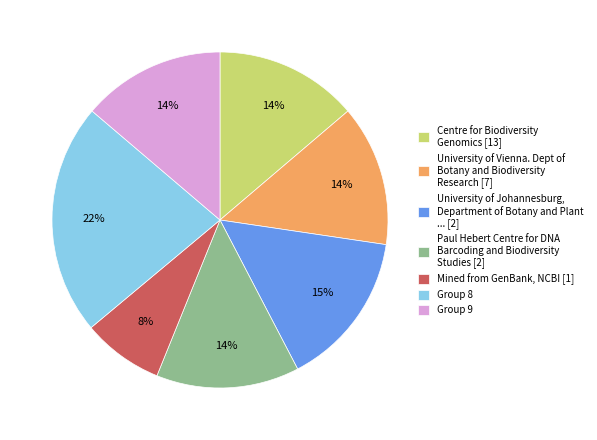

Which category has the biggest portion of the pie?

Group 8